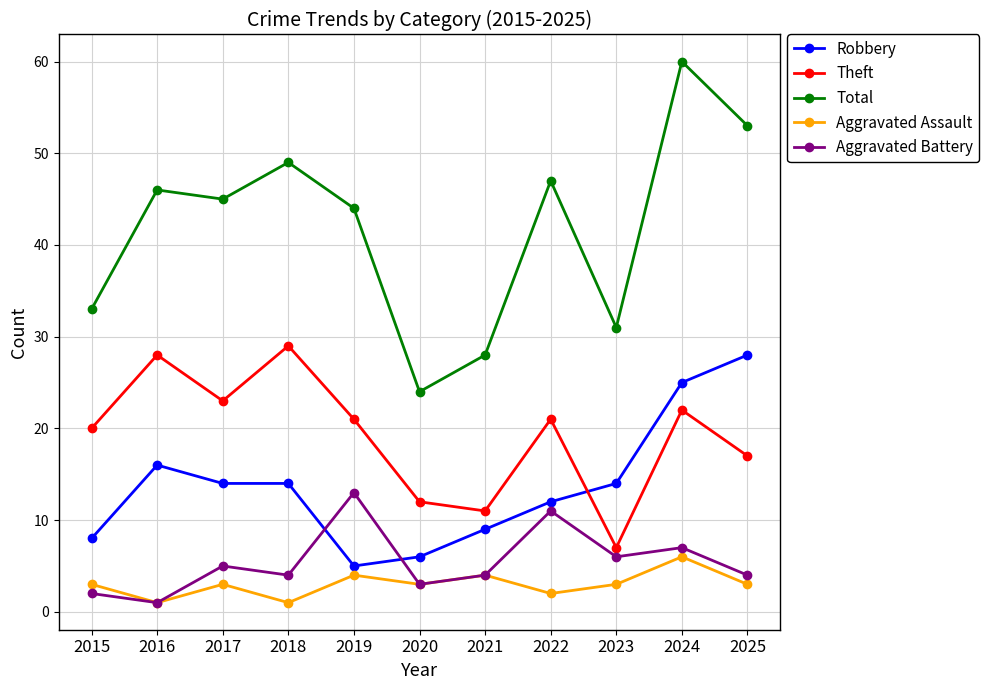

Read the Robbery value at 2015.

8